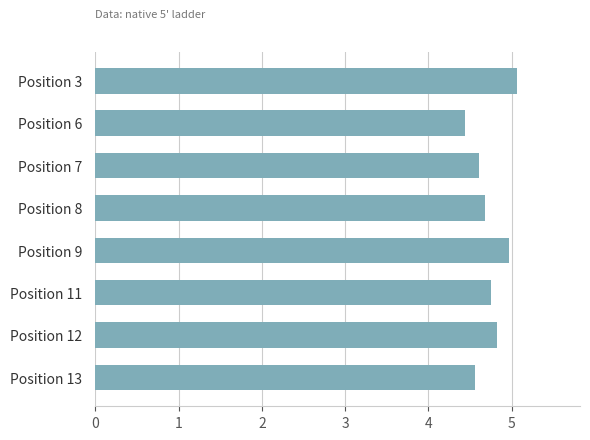

Approximately how many times larger is the value at Position 11 compared to Position 12?

1.0